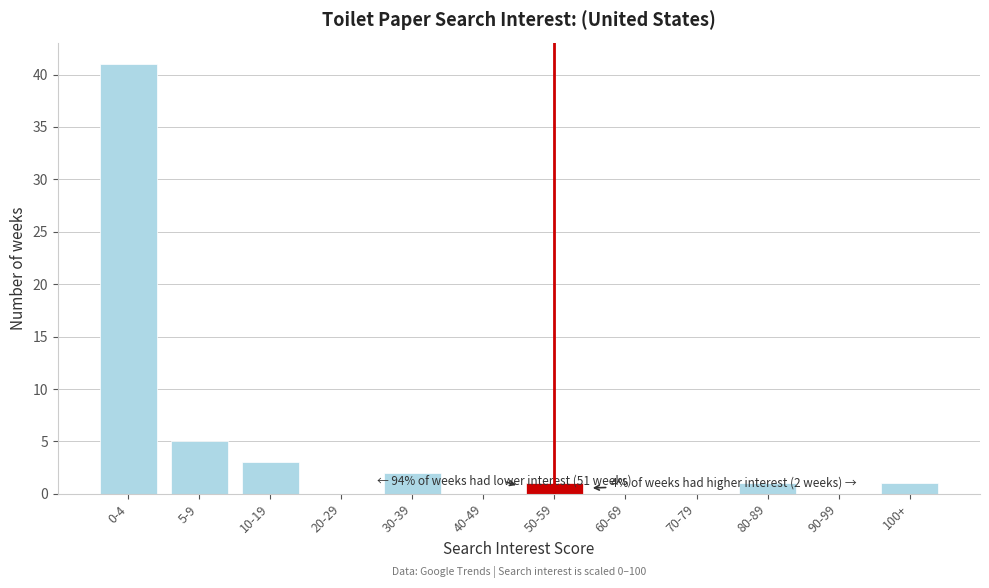

Reading left to right, extract all data points from this chart.

0-4=41	5-9=5	10-19=3	20-29=0	30-39=2	40-49=0	50-59=1	60-69=0	70-79=0	80-89=1	90-99=0	100+=1